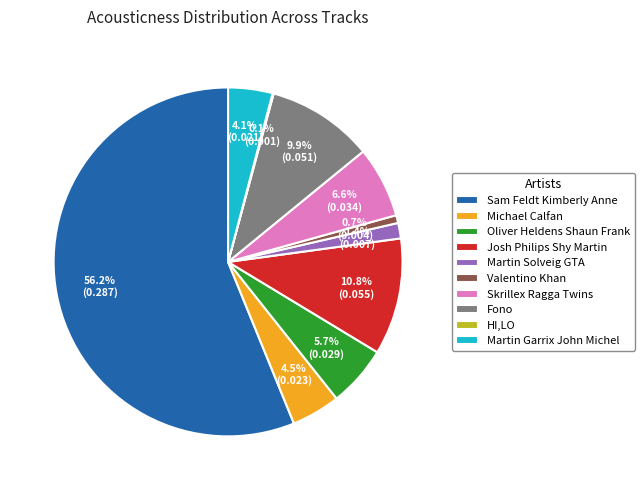

Which has a higher value, Fono or Valentino Khan?

Fono